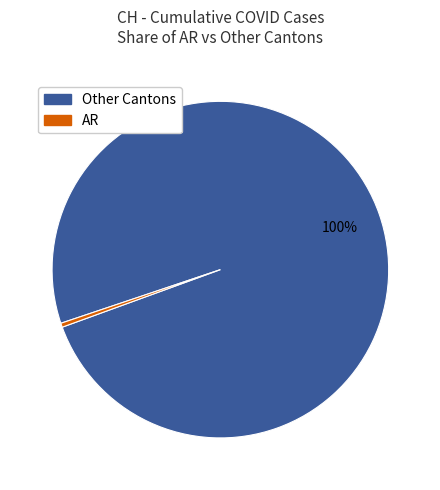

How many segments does this pie chart have?

2